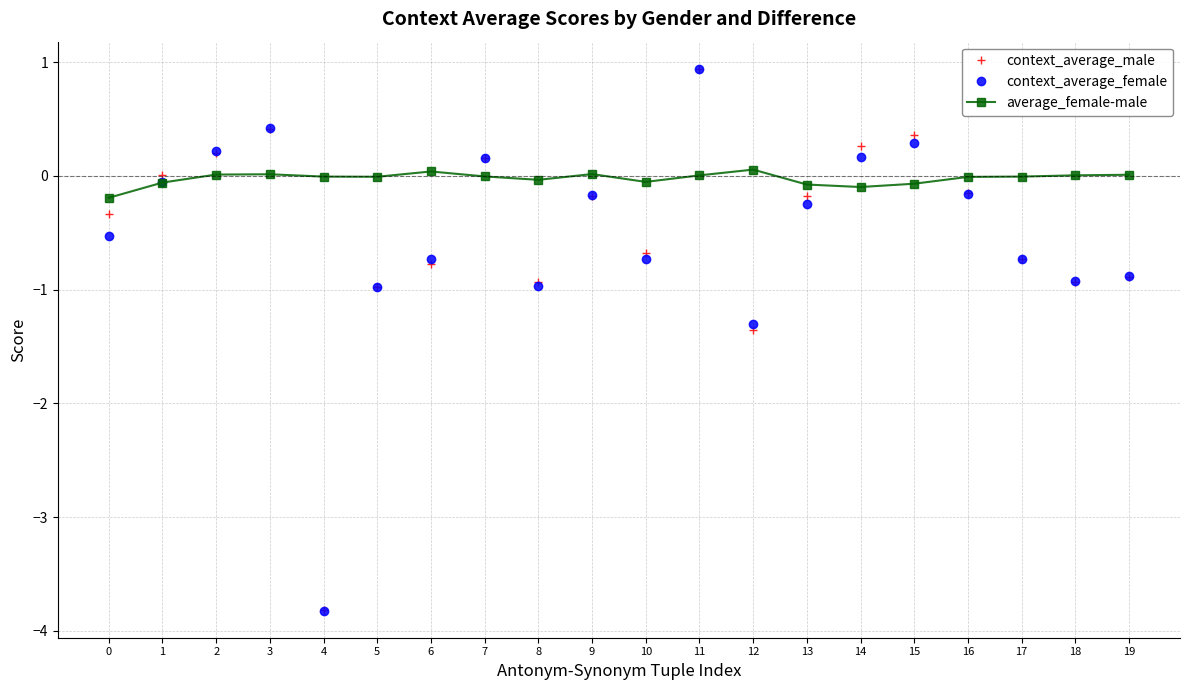

How many interior local peaks does the context_average_male series have?

5